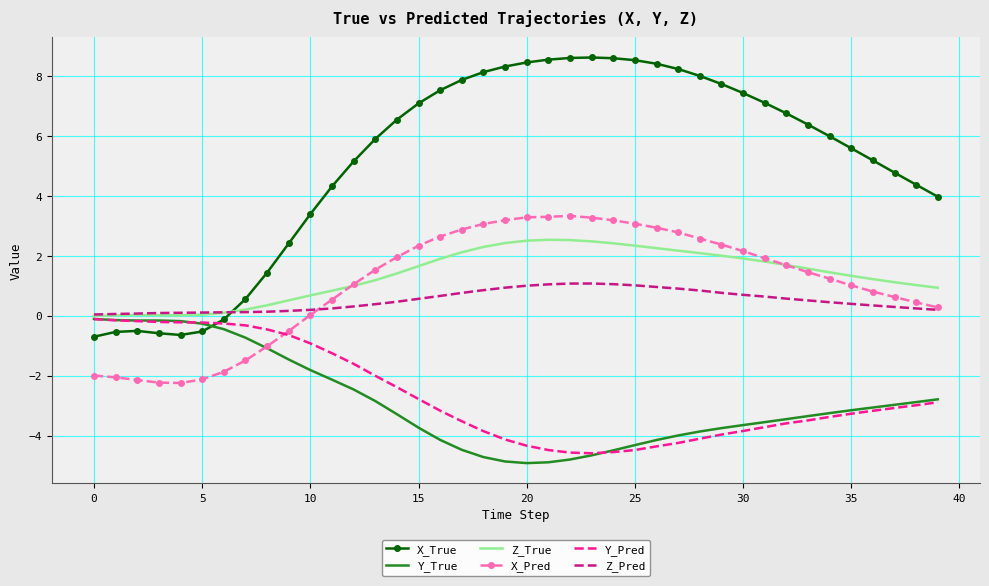

What is the minimum value shown in the chart?

-4.9